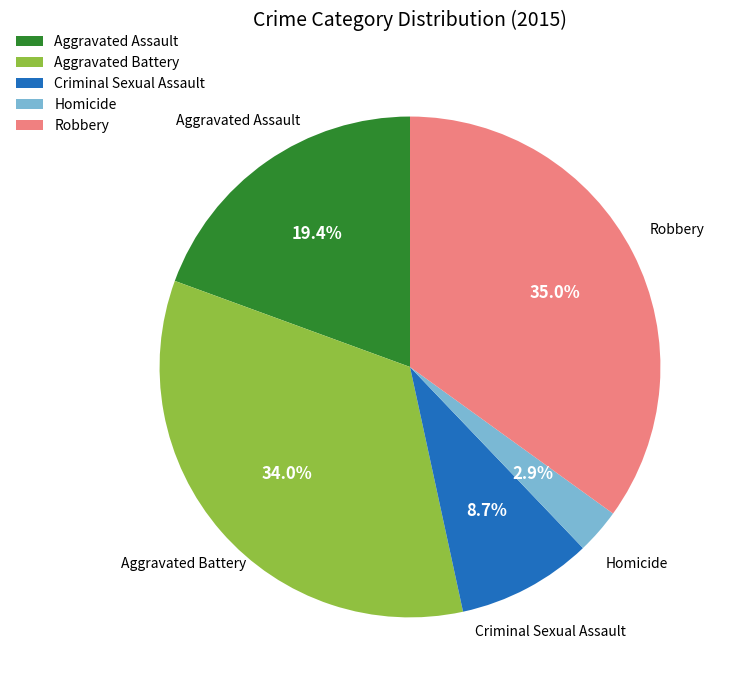

To the nearest percent, what is the difference between the Criminal Sexual Assault and Robbery slice percentages?

26%